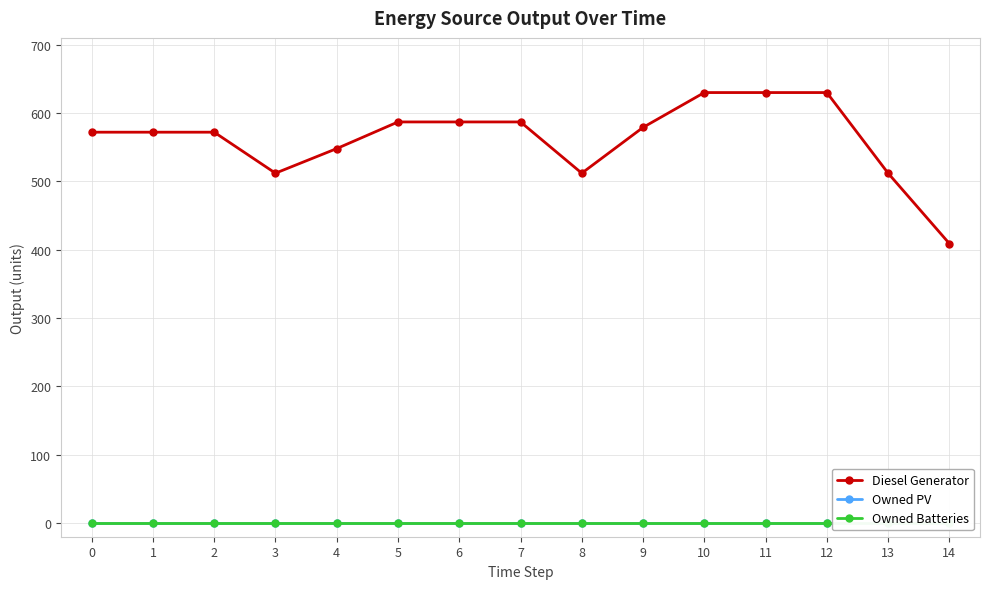

What is the difference between the highest and lowest values at 5?

587